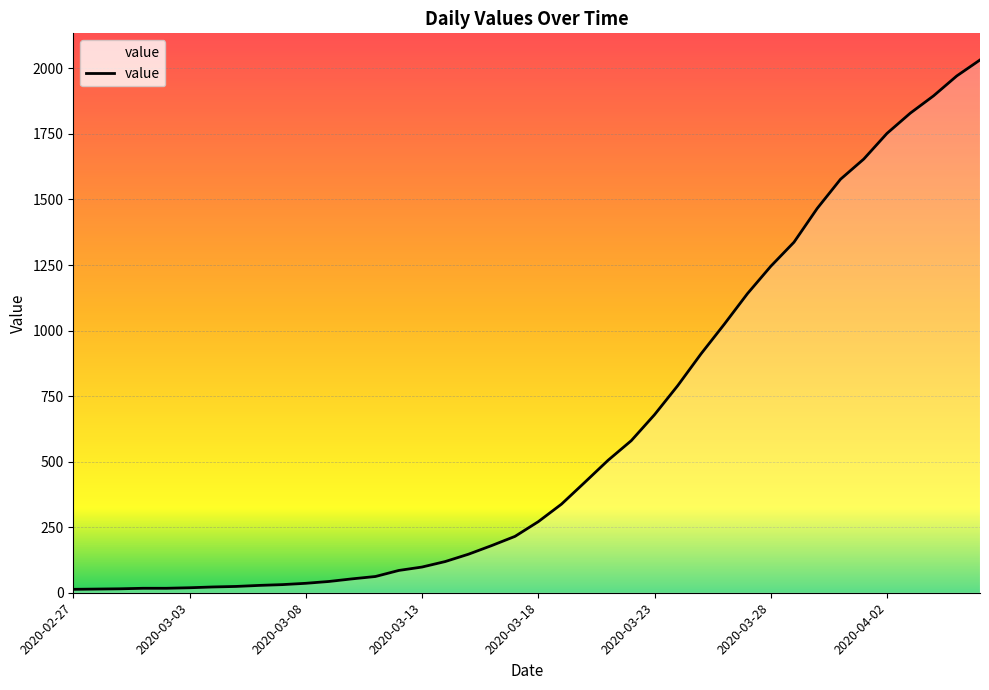

What is the maximum value shown in the chart?

2032